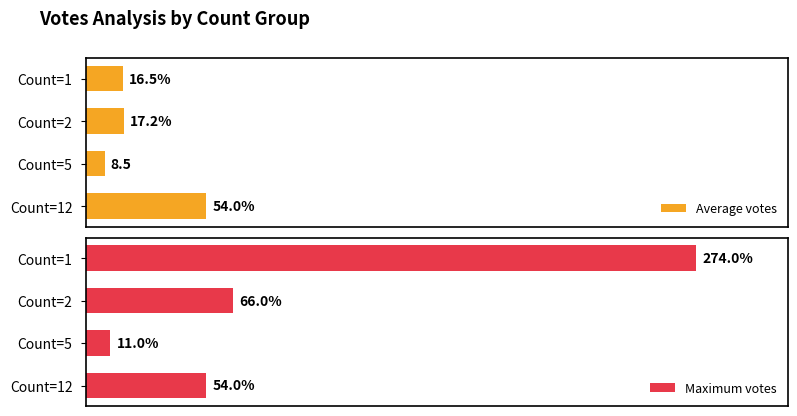

List the labels in order of Average votes value, smallest first.

Count=5, Count=1, Count=2, Count=12